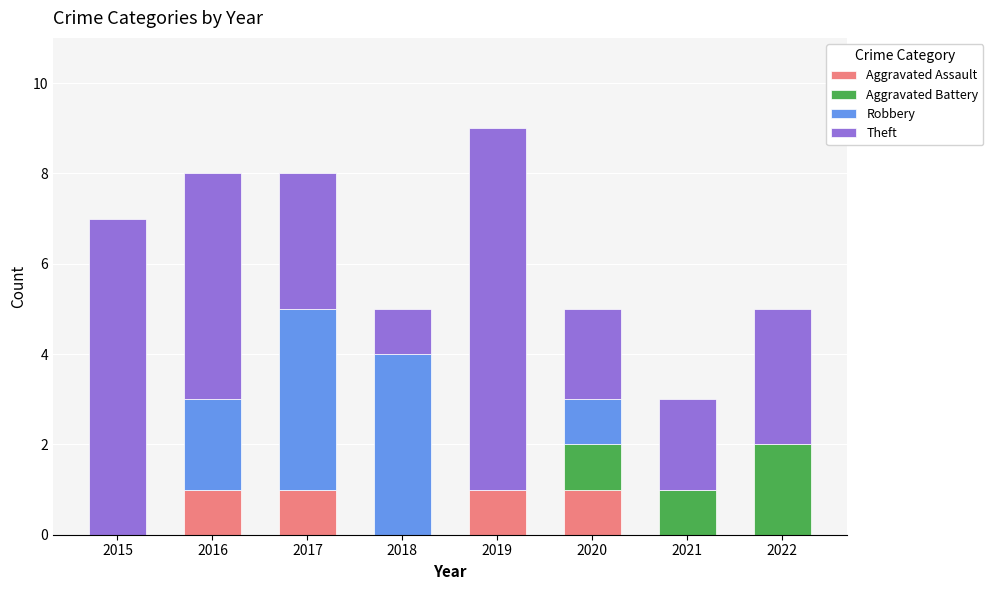

Does the chart contain stacked bars?

Yes